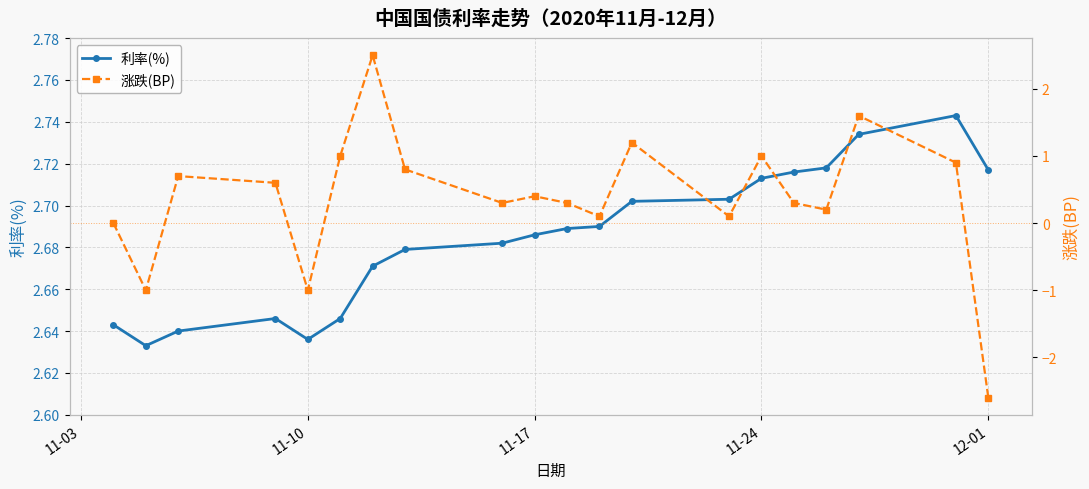

Count the 利率(%) values in the range 2 to 3.

20